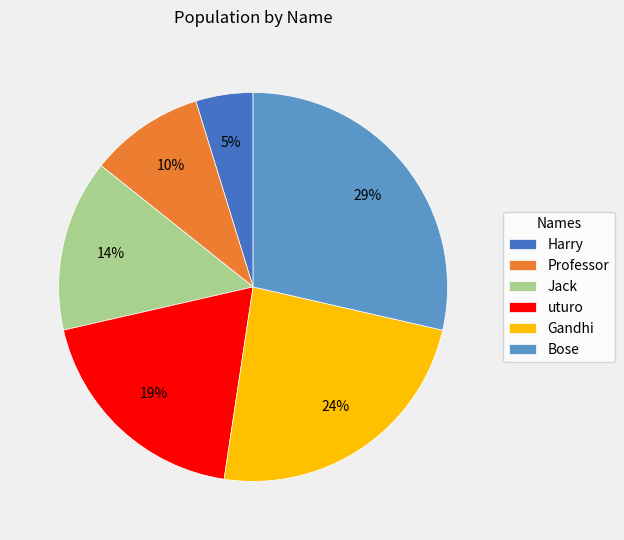

Is the sum of Jack and Gandhi greater than half?

No